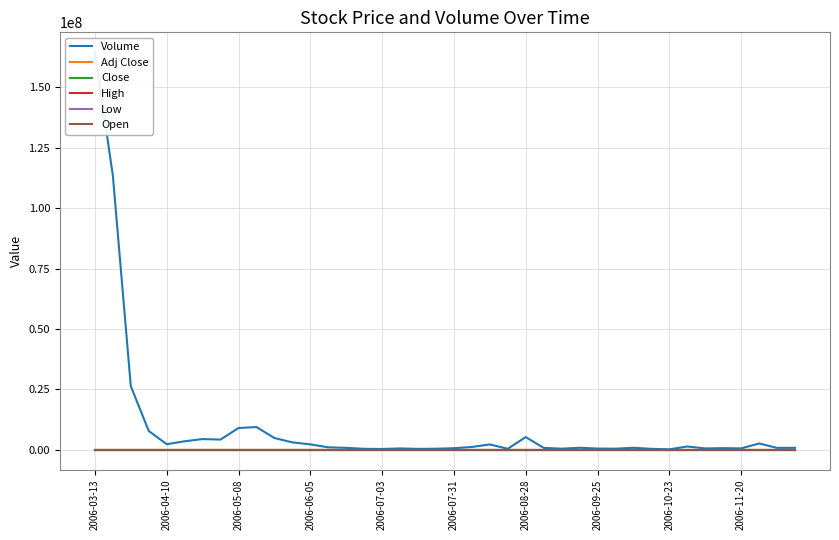

Is this an area chart (filled region under the line)?

No